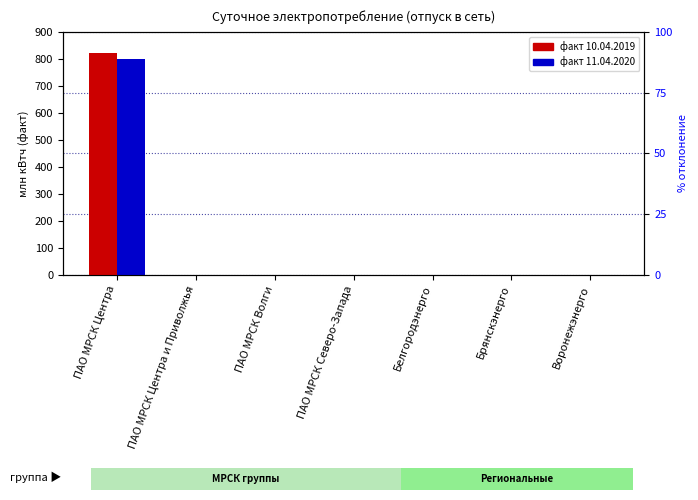

What are all the series names shown in the legend?

факт по состоянию на 10.04.2019, факт по состоянию на 11.04.2020